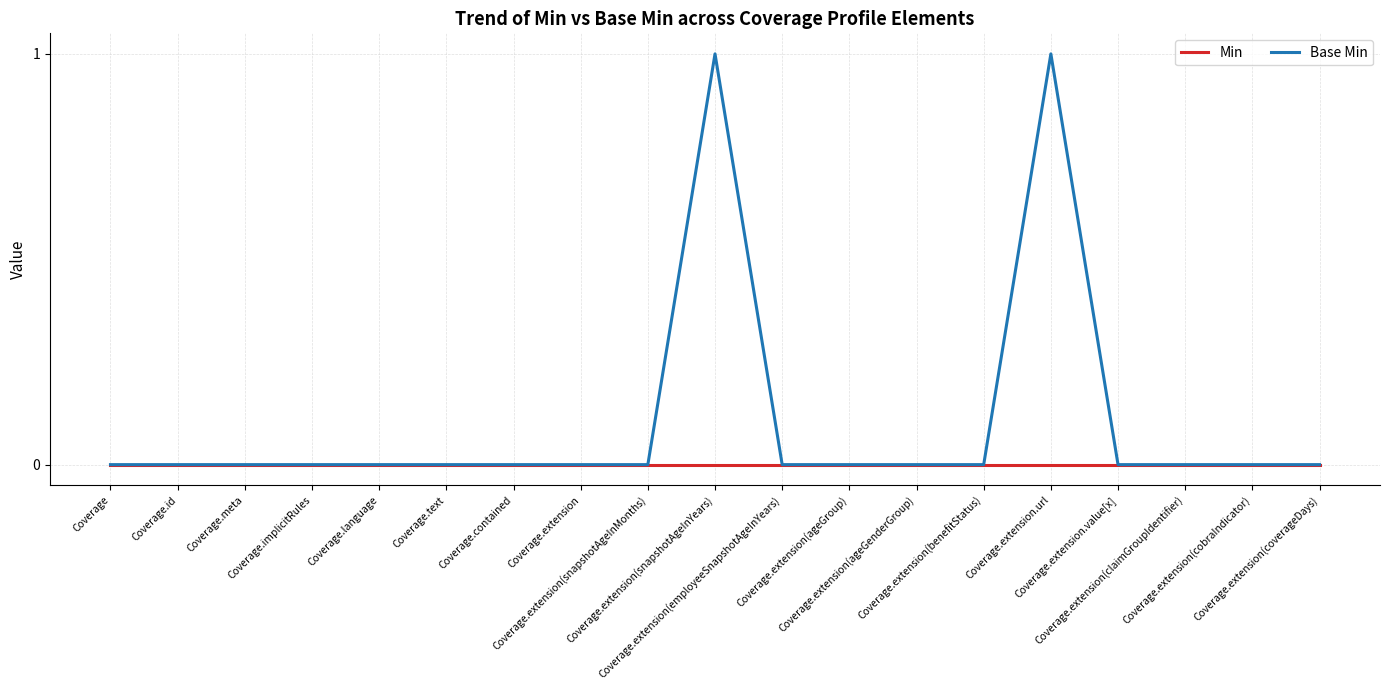

Is it true that Min equals 0 at Coverage.extension(ageGenderGroup)?

True